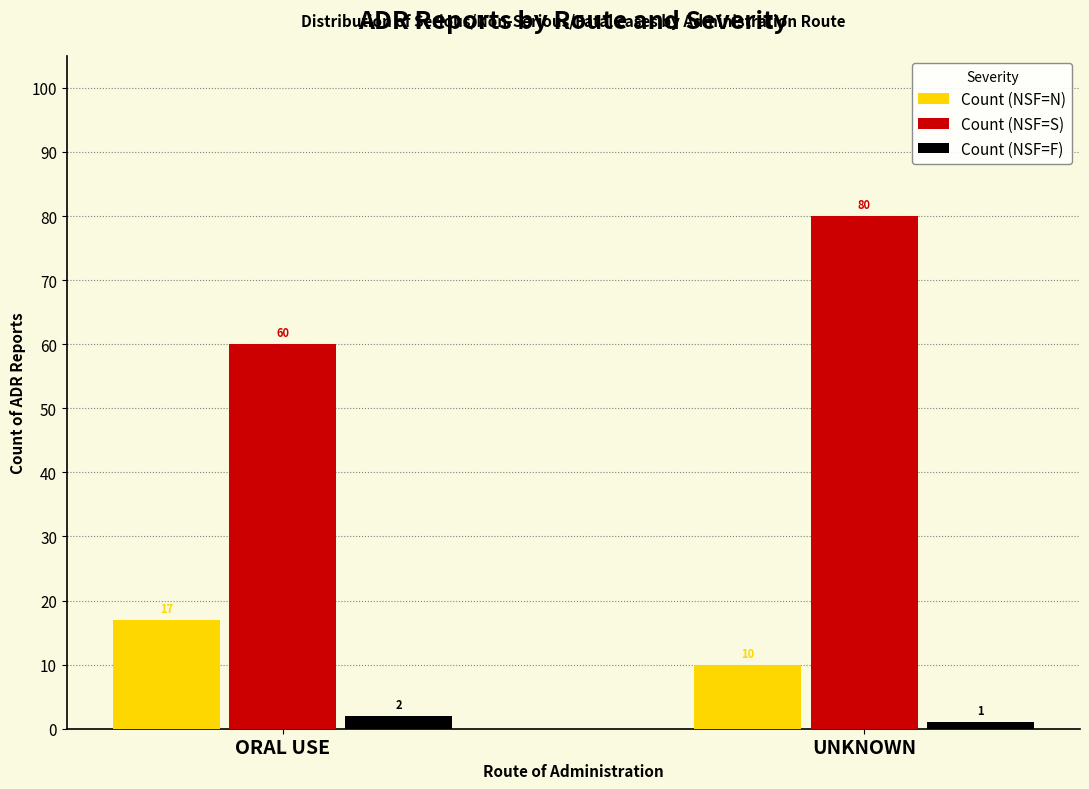

What position from the left is ORAL USE?

1